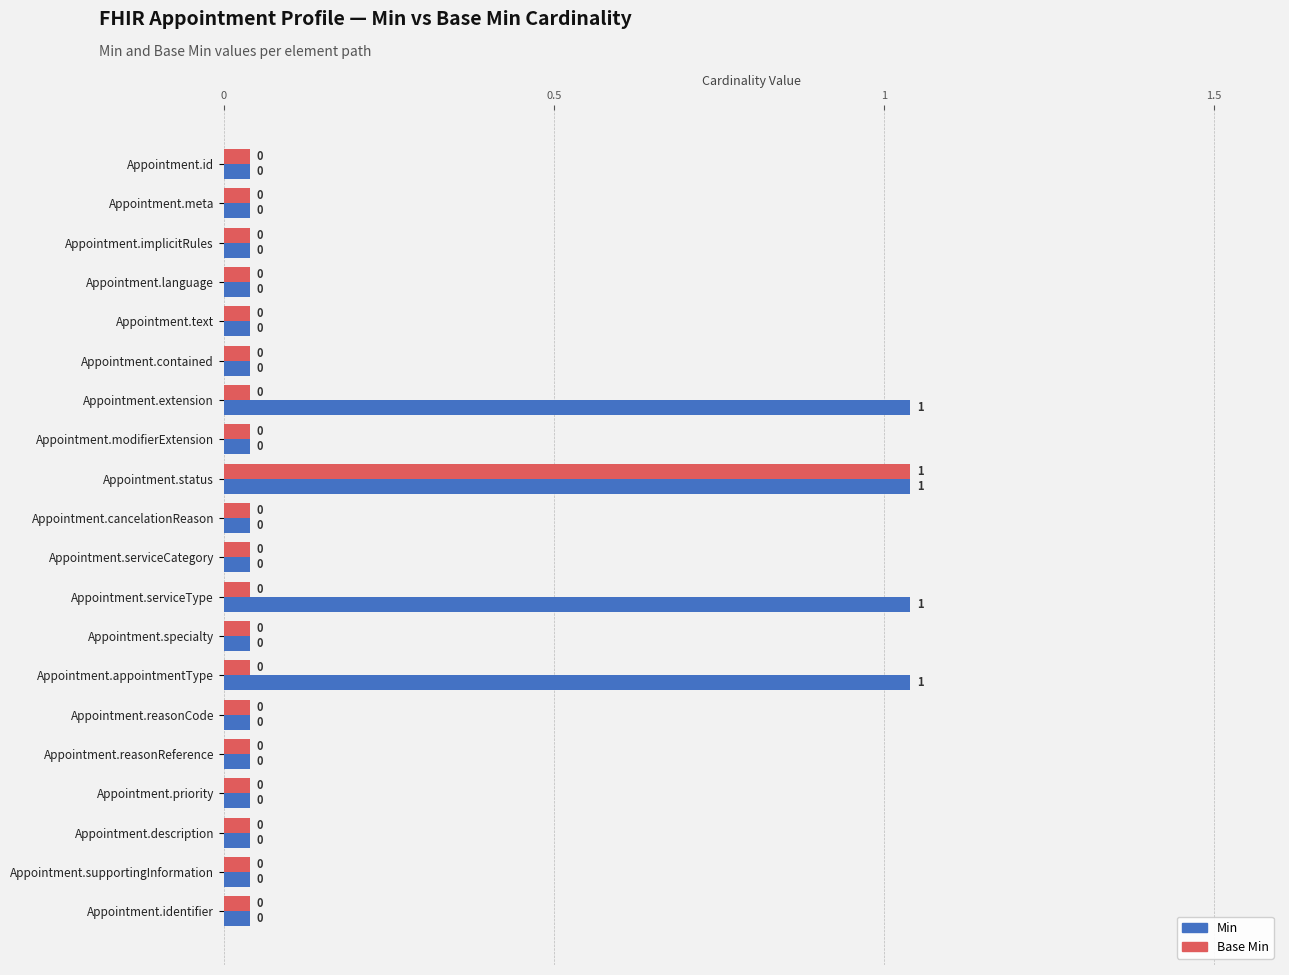

The Base Min series shows 0.0 at Appointment.meta. True or false?

True